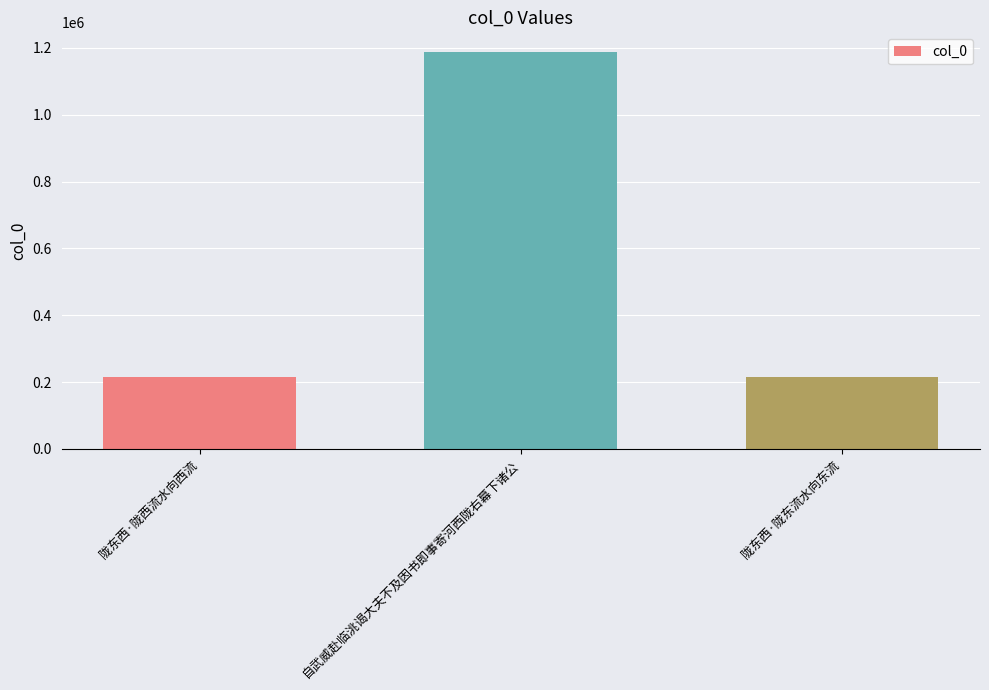

Where is the data nearest to the value 701763?

陇东西·陇东流水向东流